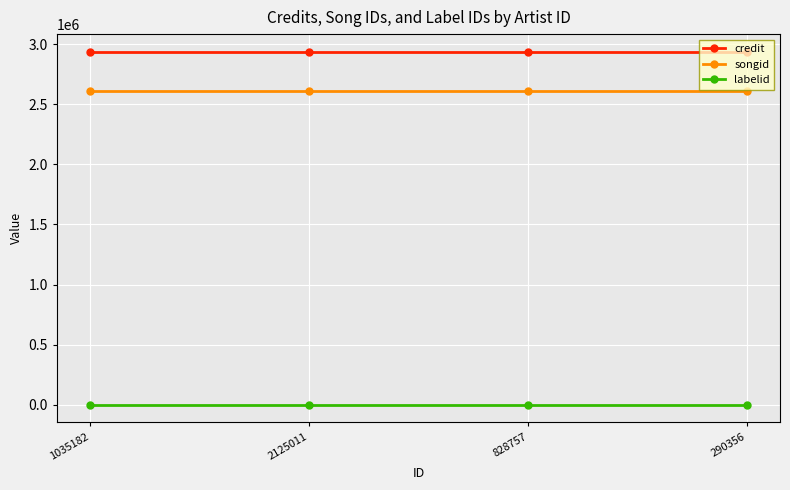

What is the lowest value of the labelid series?

1906